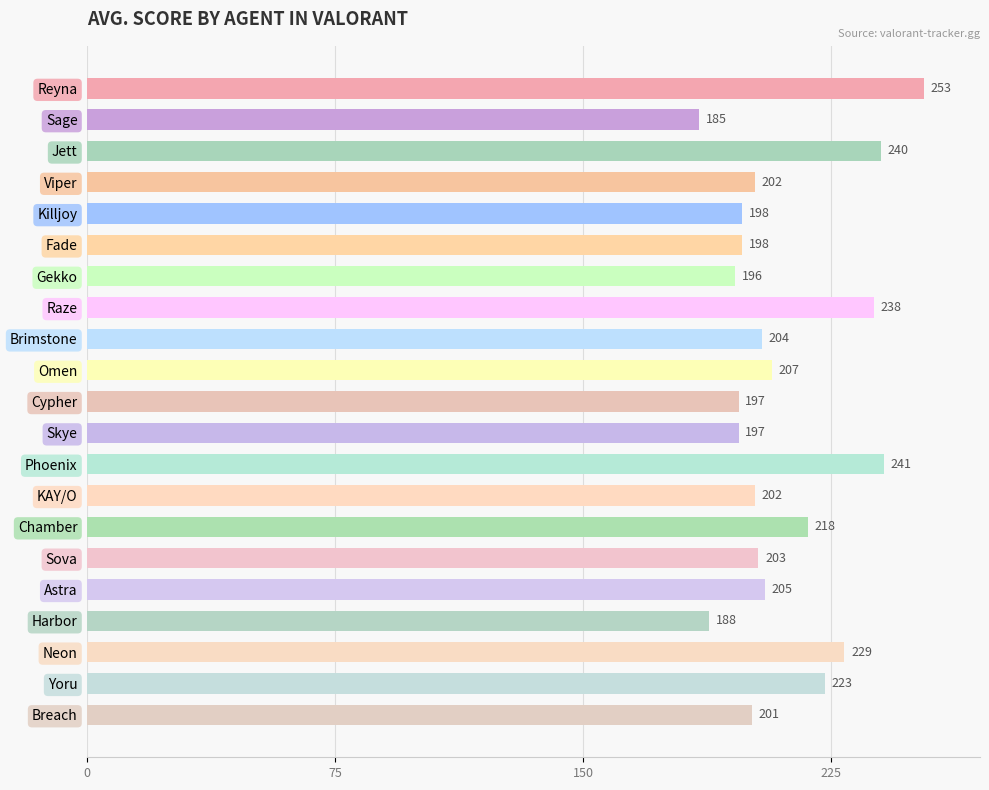

Between Skye and Viper, which is larger?

Viper